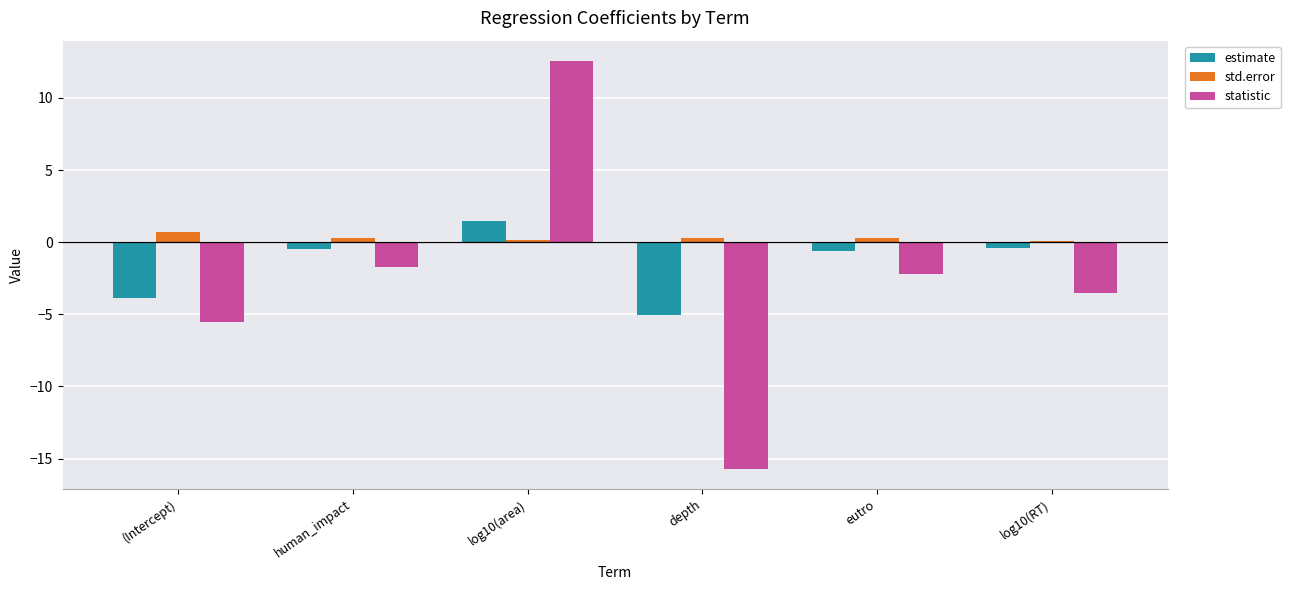

What is the total value across all series at (Intercept)?

-8.7